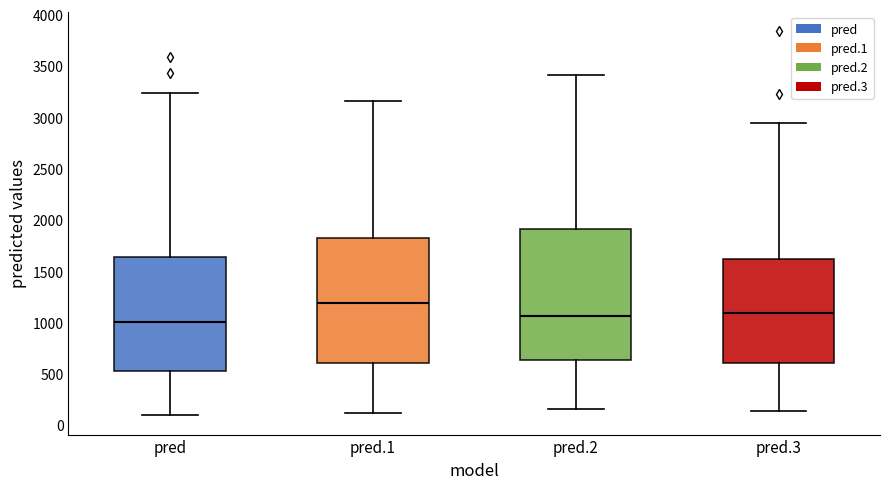

Reading left to right, transcribe this box plot: for each box, give where its median line is, the range the box spans, and where its two whiskers end, as read against the y-axis. The values are not printed on the chart, so give them approximately, as read against the axis.

pred: median 1000, box 550 to 1650, whiskers 100 to 3250
pred.1: median 1200, box 600 to 1850, whiskers 100 to 3150
pred.2: median 1050, box 650 to 1900, whiskers 150 to 3400
pred.3: median 1100, box 600 to 1600, whiskers 150 to 2950